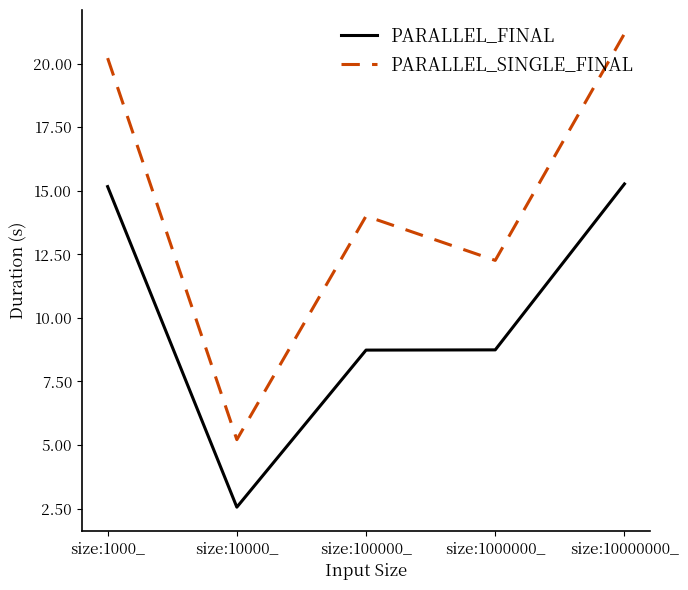

Reading left to right, transcribe all the data shown in this chart.

PARALLEL_FINAL: 15.2	2.6	8.7	8.7	15.3
PARALLEL_SINGLE_FINAL: 20.2	5.2	14.0	12.3	21.2